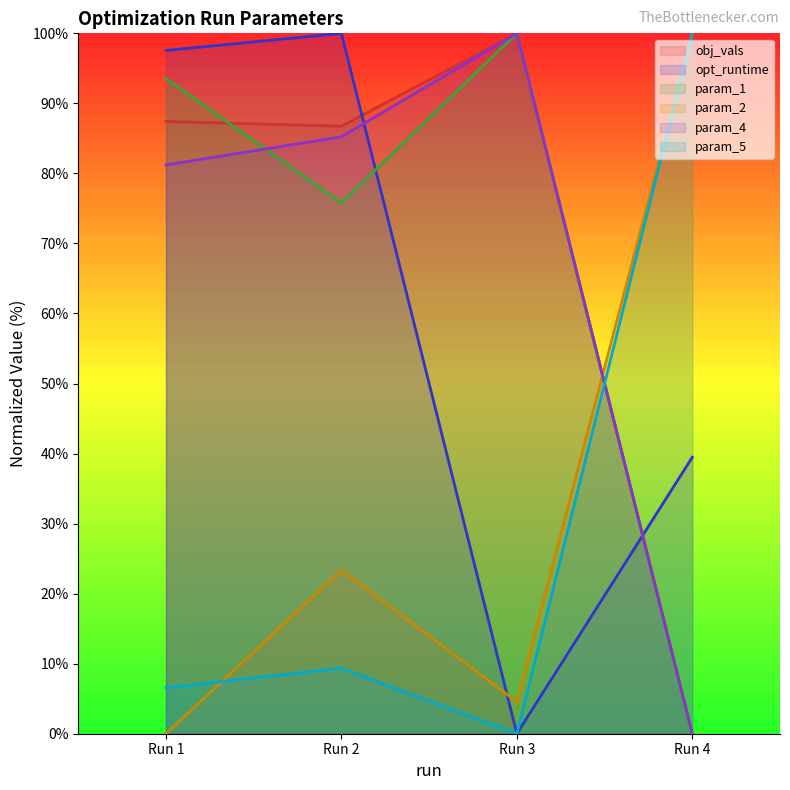

Rank the categories by param_5 value from highest to lowest.

Run 4, Run 2, Run 1, Run 3